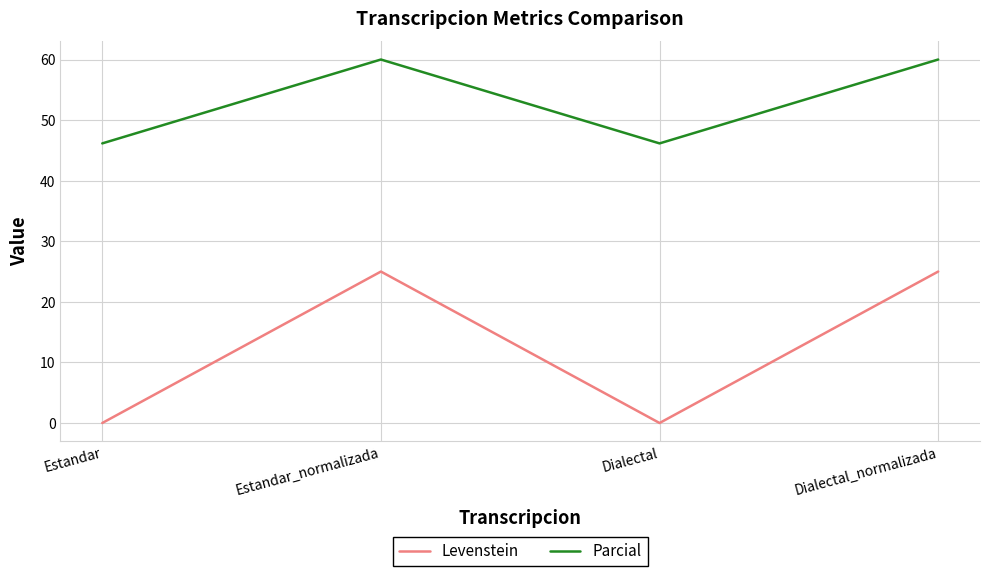

Reading left to right, what are all the values shown in this chart?

Levenstein: Estandar=0.0	Estandar_normalizada=25.0	Dialectal=0.0	Dialectal_normalizada=25.0
Parcial: Estandar=46.2	Estandar_normalizada=60.0	Dialectal=46.2	Dialectal_normalizada=60.0